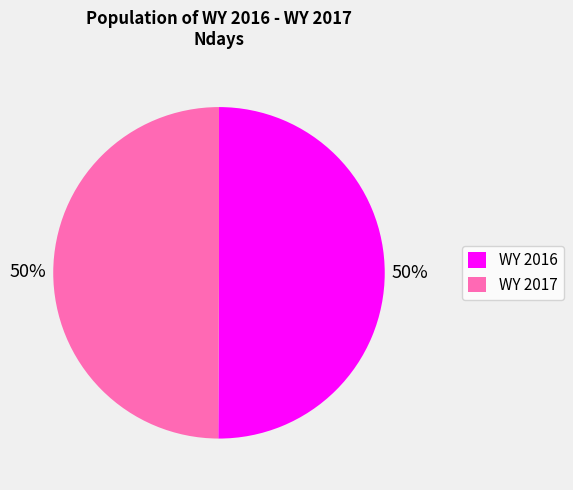

To the nearest percent, what portion does WY 2017 represent?

50%